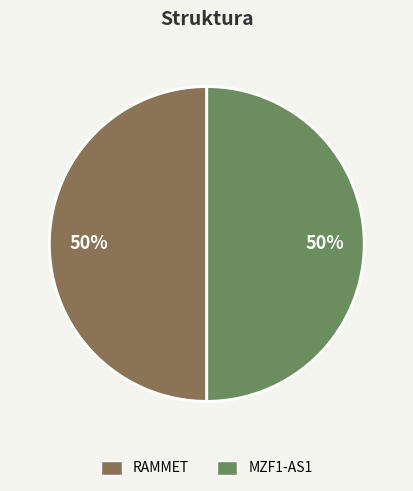

Do RAMMET and MZF1-AS1 together represent more than half of the pie?

Yes